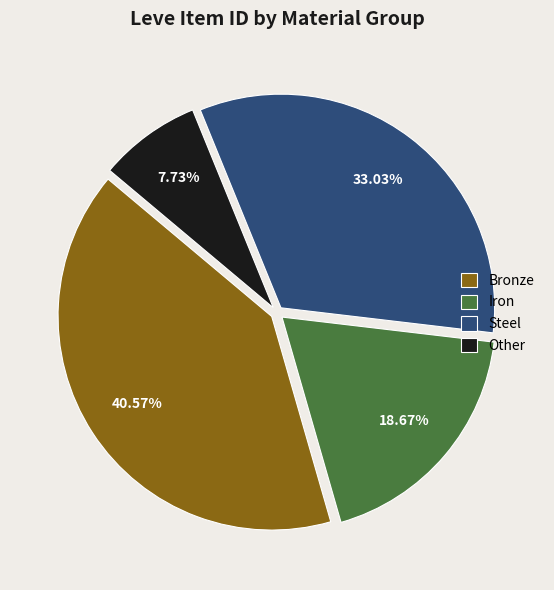

How many slices are in this pie chart?

4